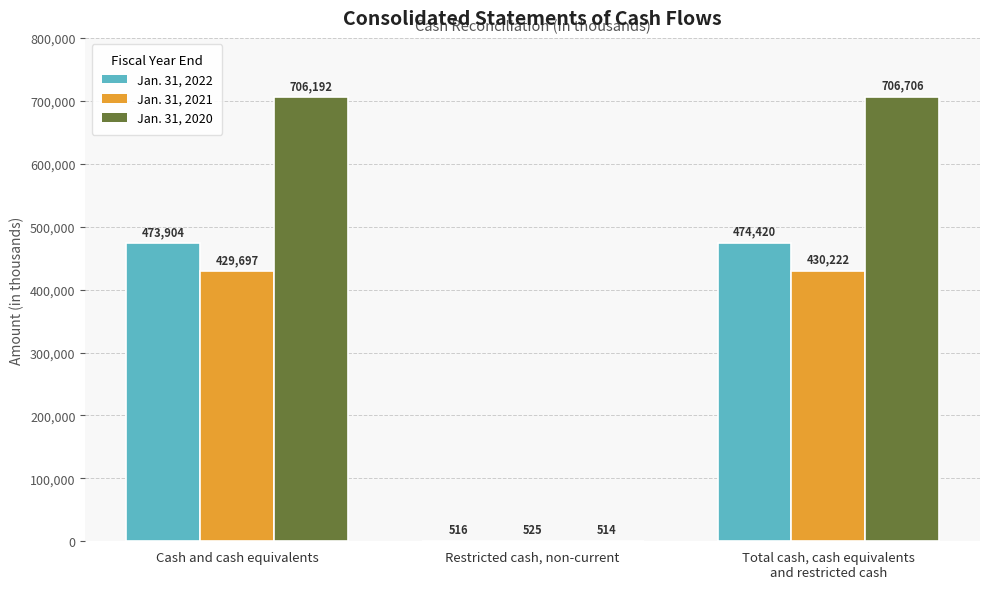

At which label does Jan. 31, 2022 reach its peak?

Total cash, cash equivalents
and restricted cash